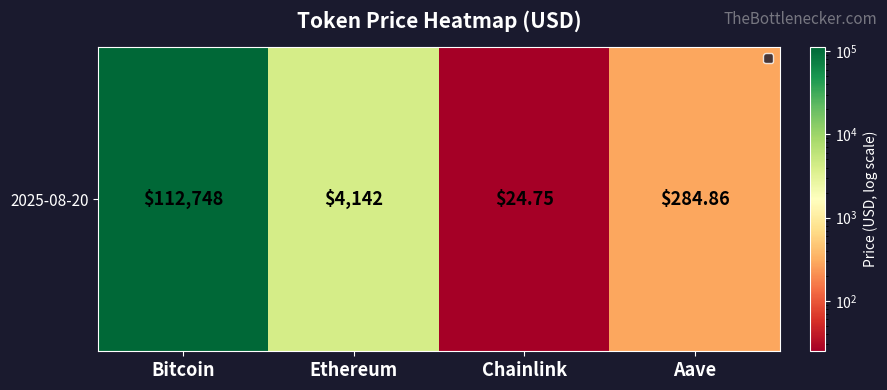

What is the difference between the values at Chainlink and Aave?

260.1